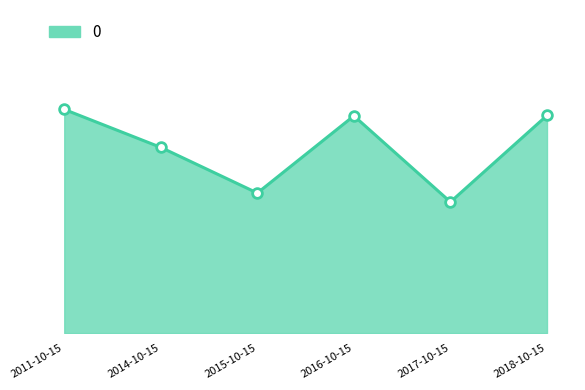

Is this an area chart (filled region under the line)?

Yes